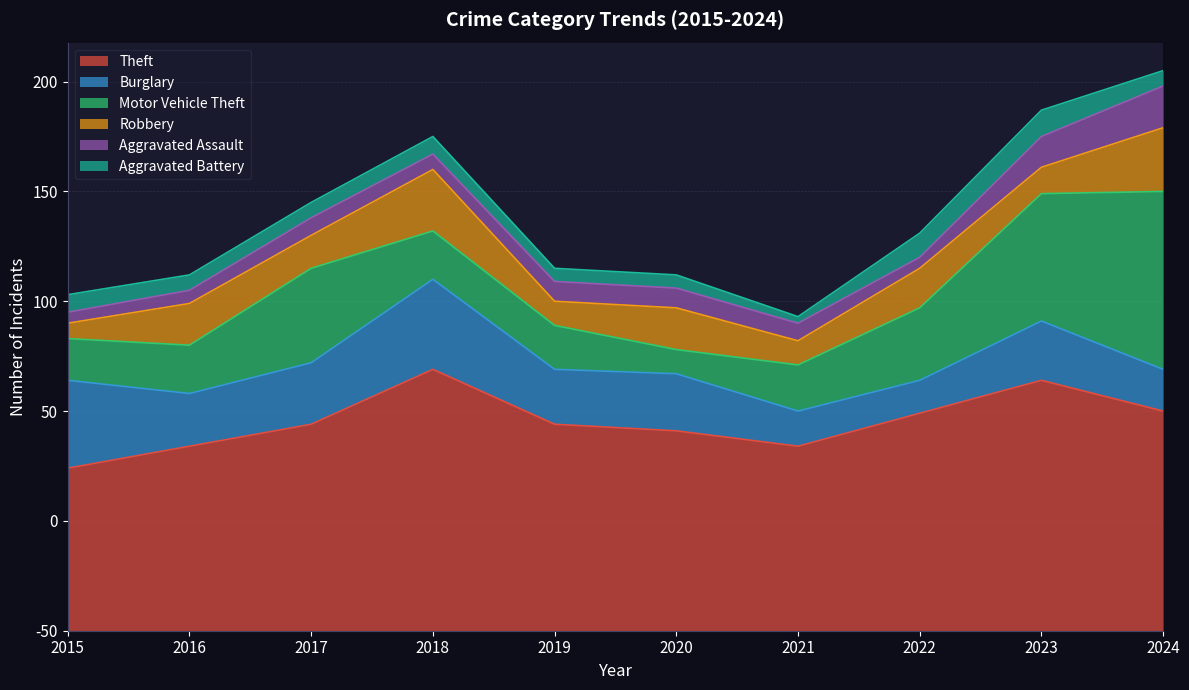

What are all the series names shown in the legend?

Theft, Burglary, Motor Vehicle Theft, Robbery, Aggravated Assault, Aggravated Battery